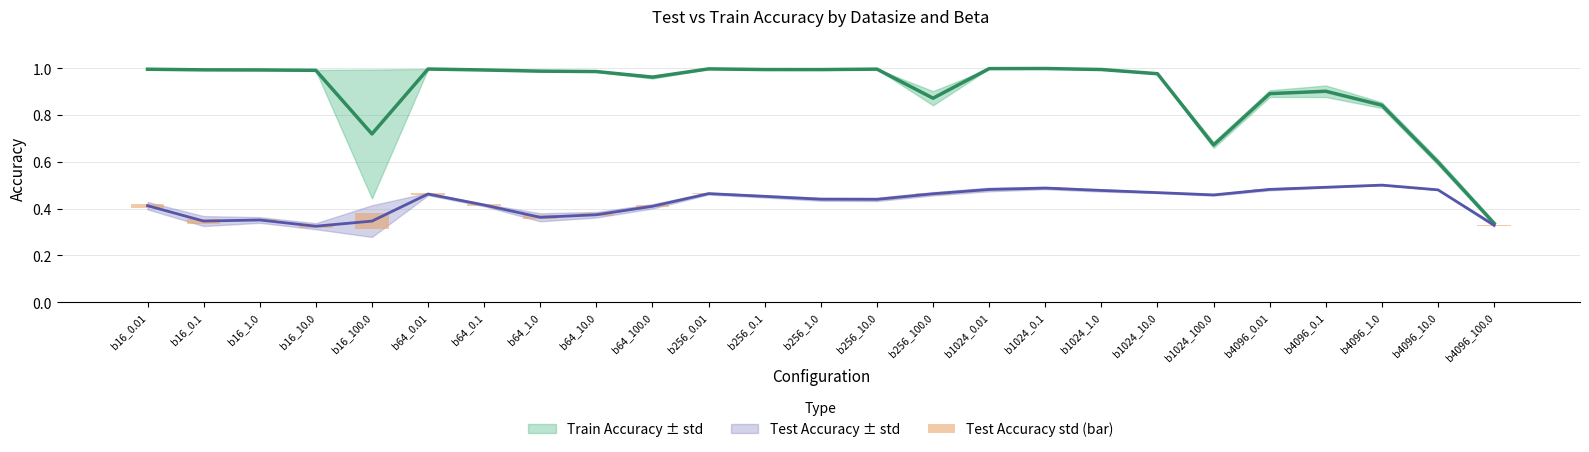

True or false: the data shows 0.0 at b64_10.0.

False